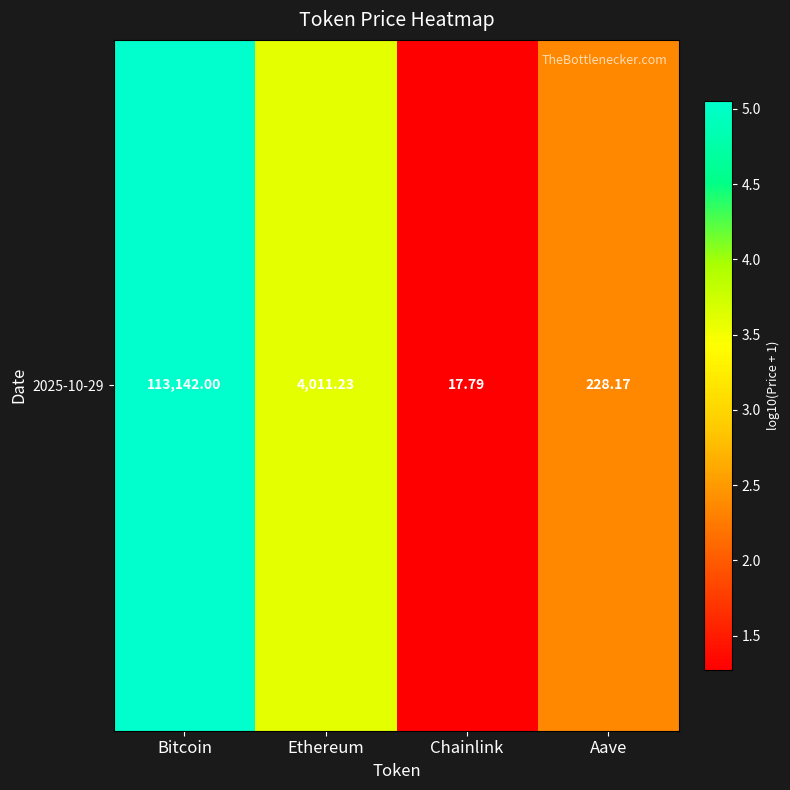

What is the ratio of the value at Bitcoin to the value at Chainlink?

4.0